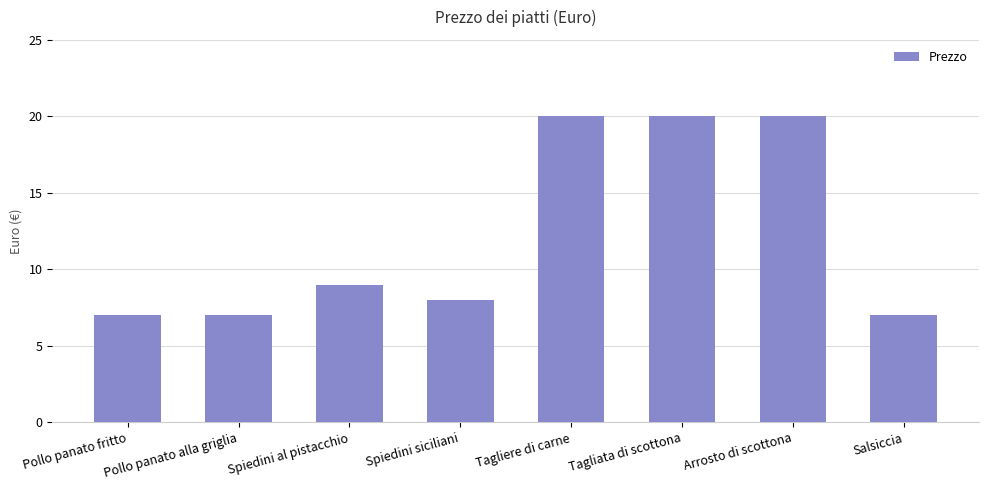

The chart shows a value of 31 at Tagliata di scottona. True or false?

False